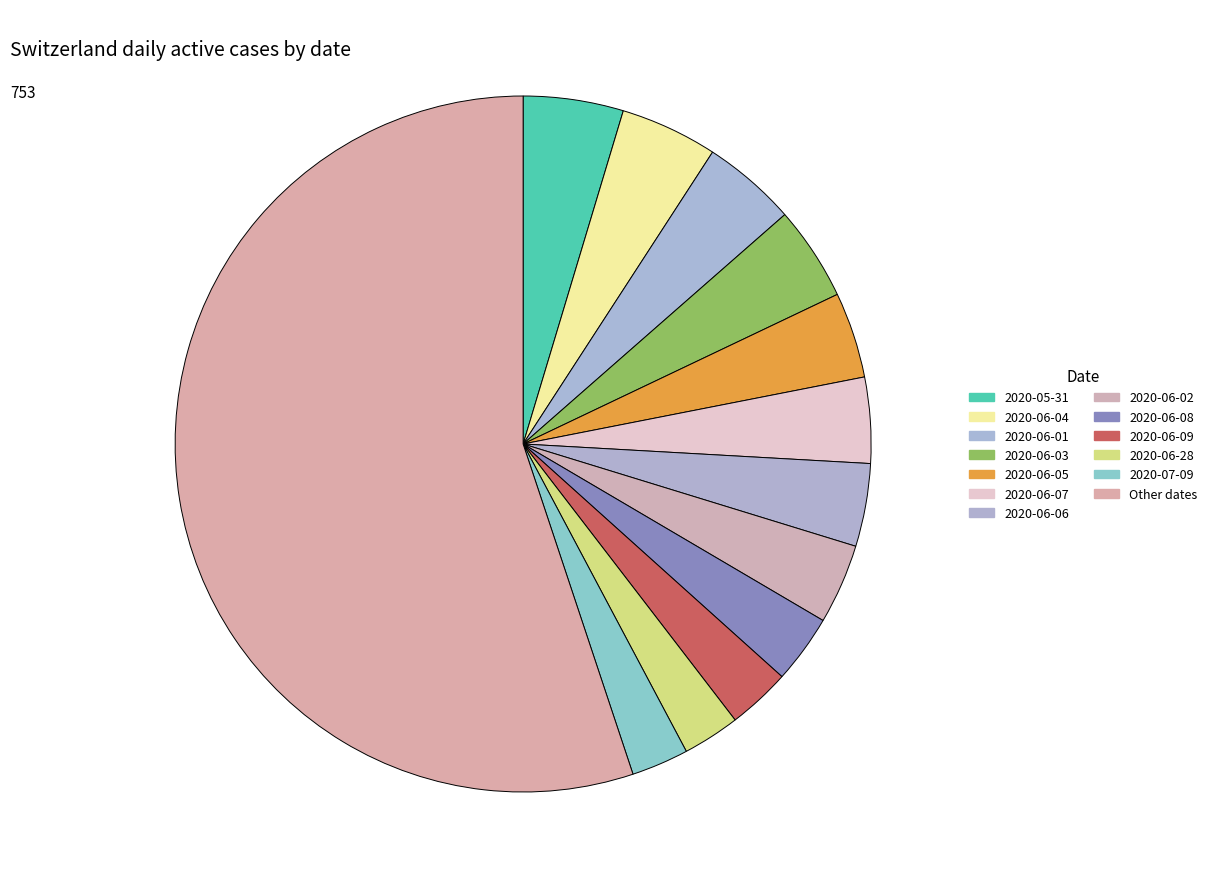

How many slices are in this pie chart?

13